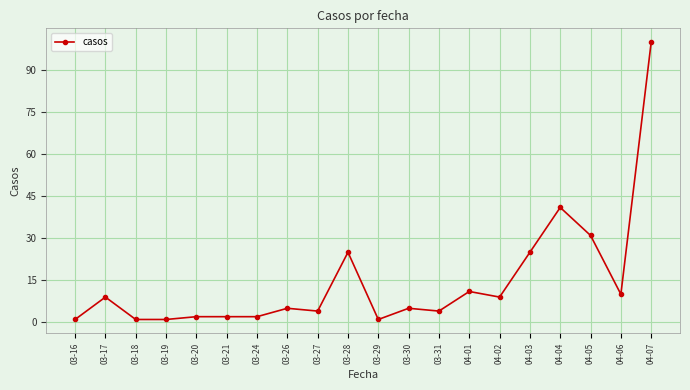

What is the label of the 18th point from the right?

03-18